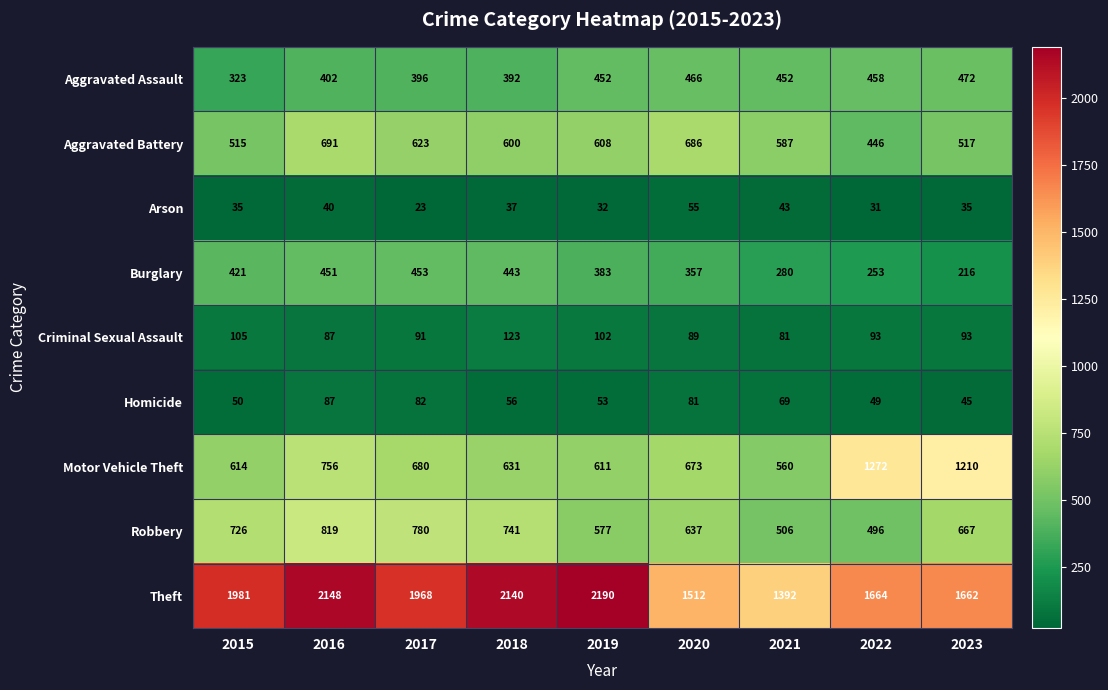

What is the sum of the Motor Vehicle Theft values at 2019 and 2021?

1171